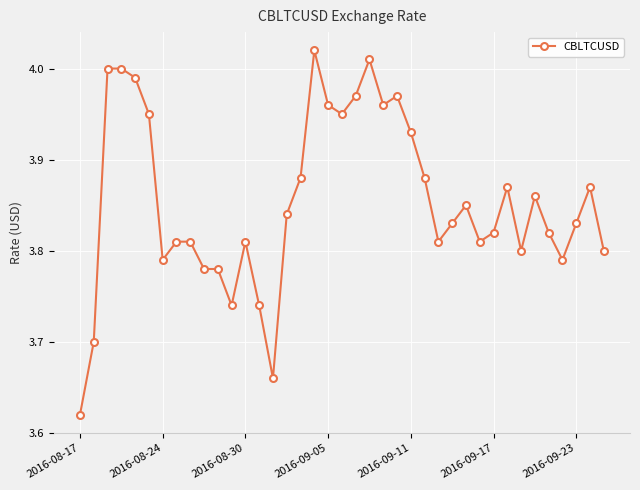

True or false: there are more than 2 points higher than both neighbors.

True